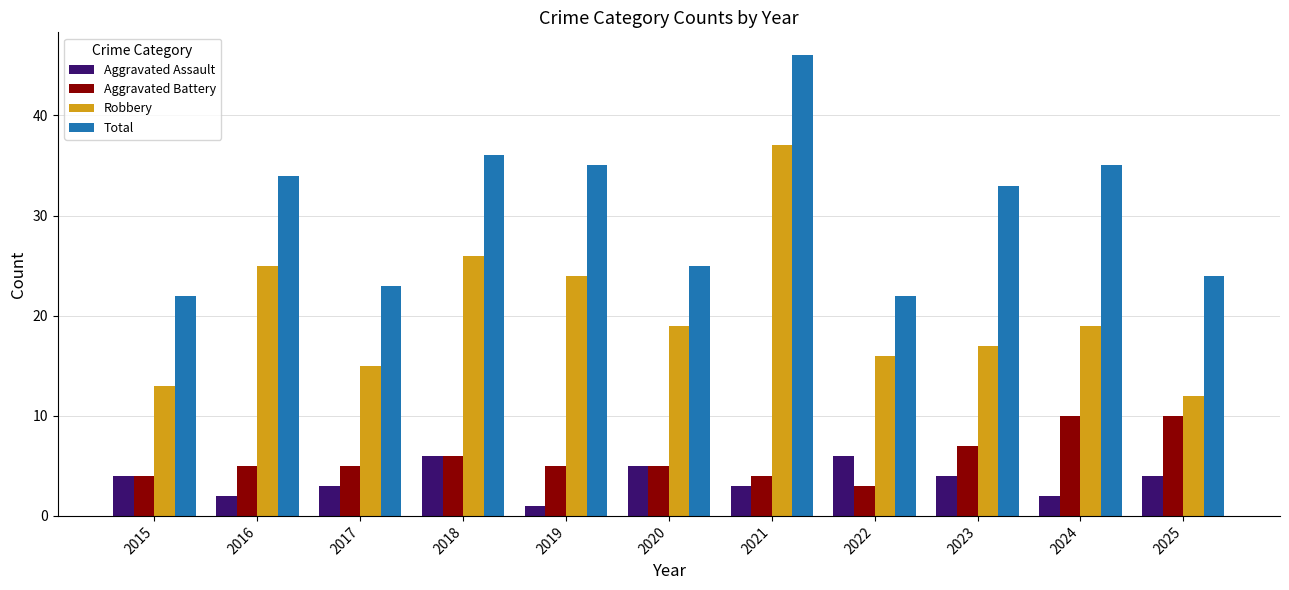

Is it true that Total equals 33 at 2023?

True